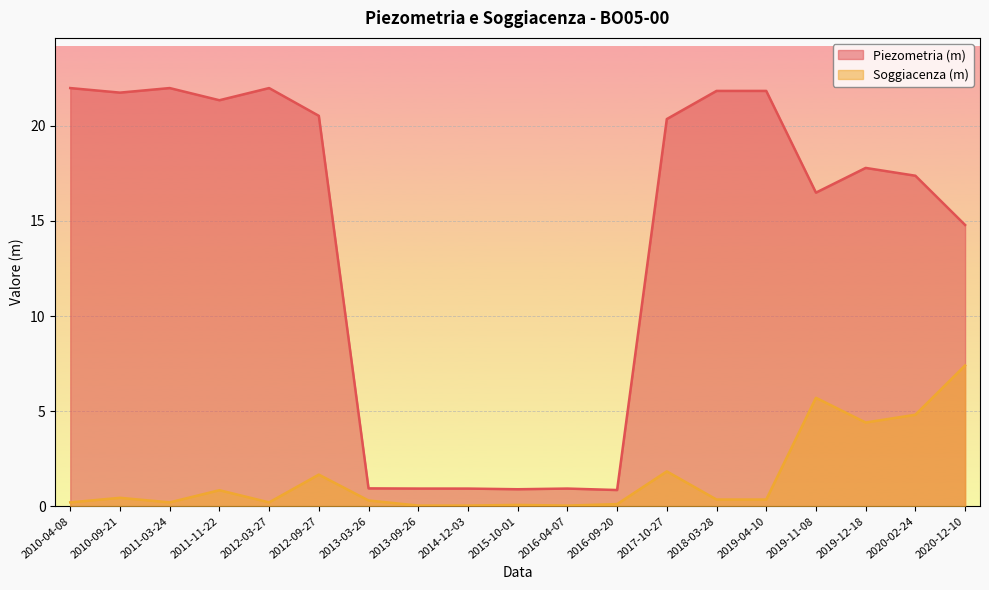

What position from the left is 2010-04-08?

1